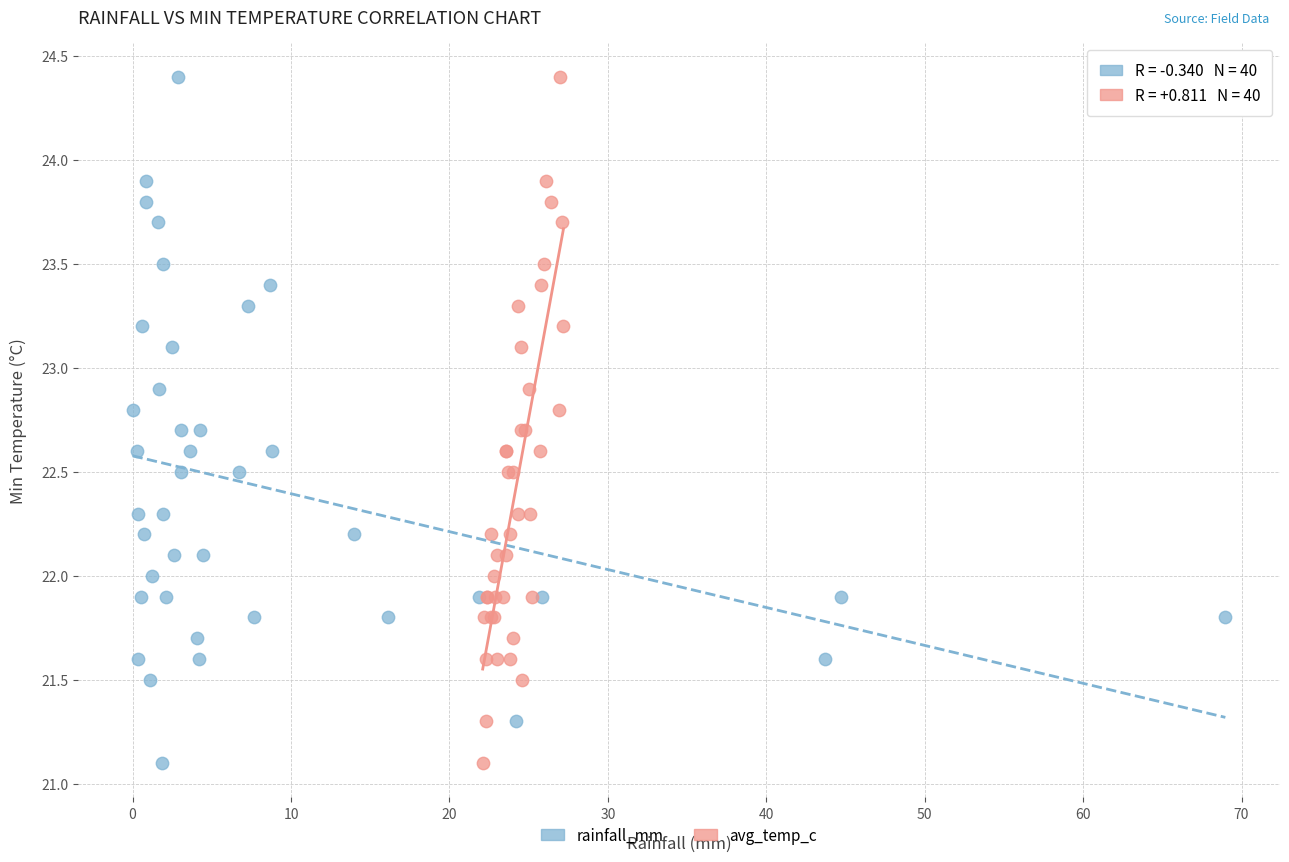

What are all the series names shown in the legend?

rainfall_mm, avg_temp_c